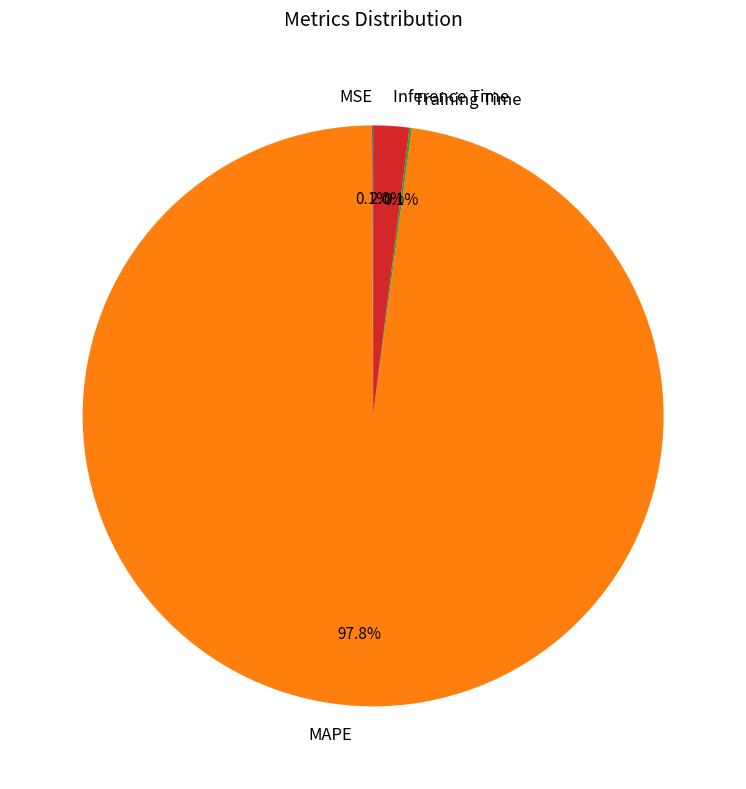

To the nearest percent, what is the difference between the largest and smallest slice percentages?

98%